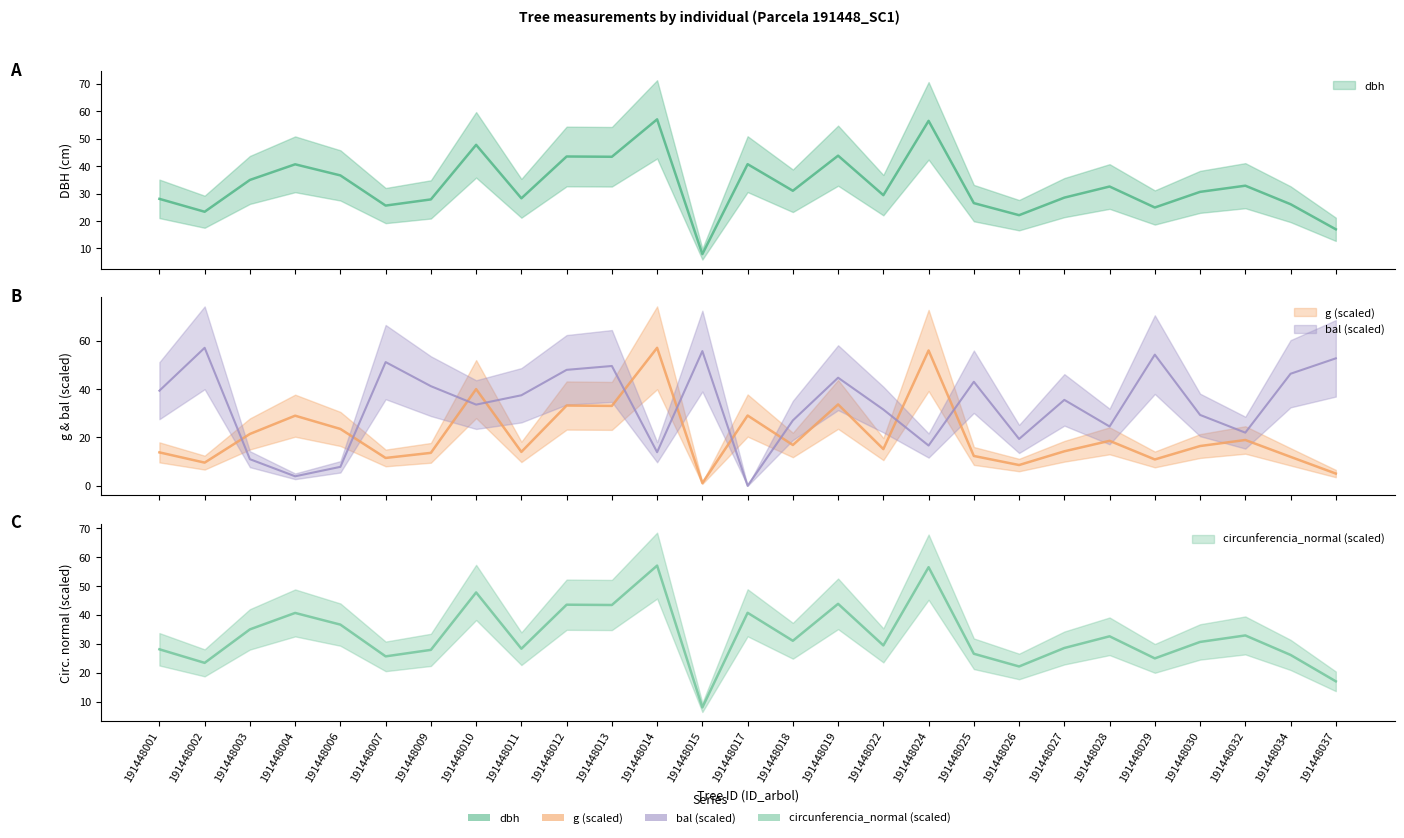

What is the value of the g point at the 27th from the left?

5.1